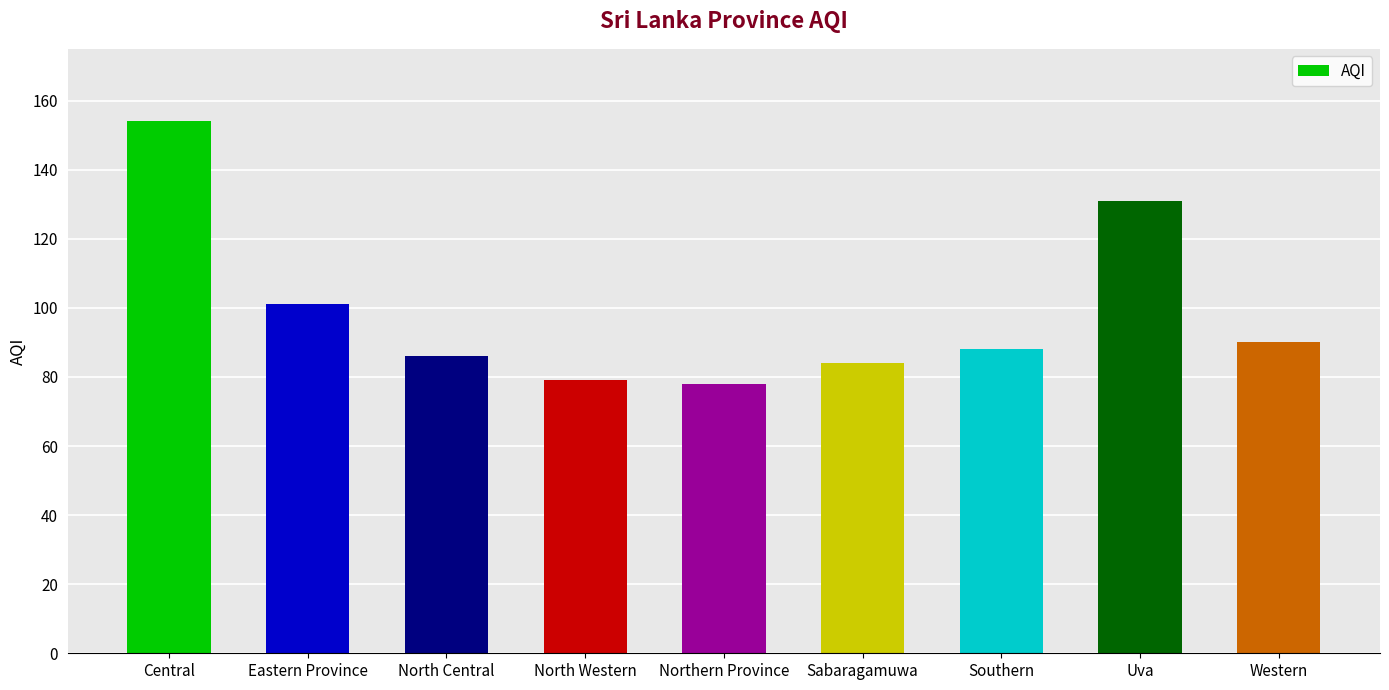

Does the chart contain stacked bars?

No